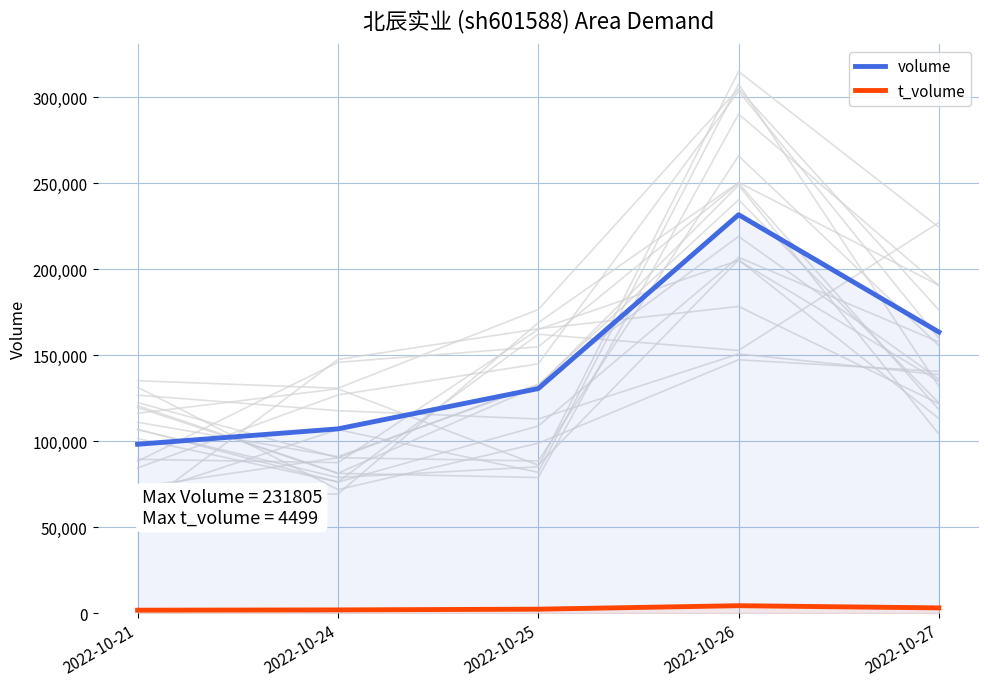

Rank the series by their average value, from lowest to highest.

t_volume, volume